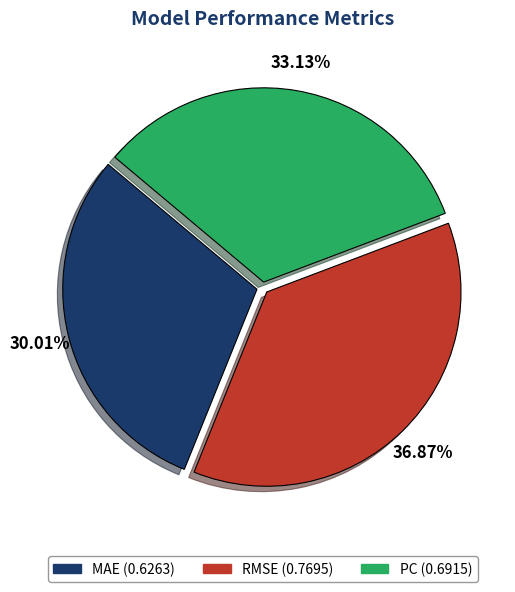

Is it true that PC is 24% of the pie?

False